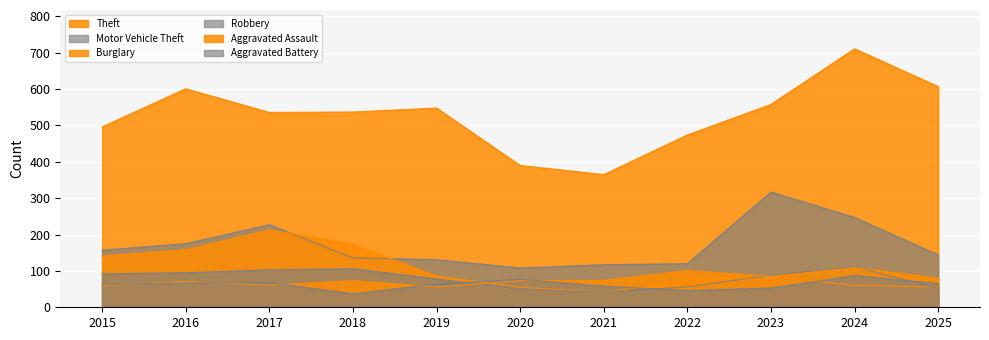

What are all the series names shown in the legend?

Theft, Motor Vehicle Theft, Burglary, Robbery, Aggravated Assault, Aggravated Battery